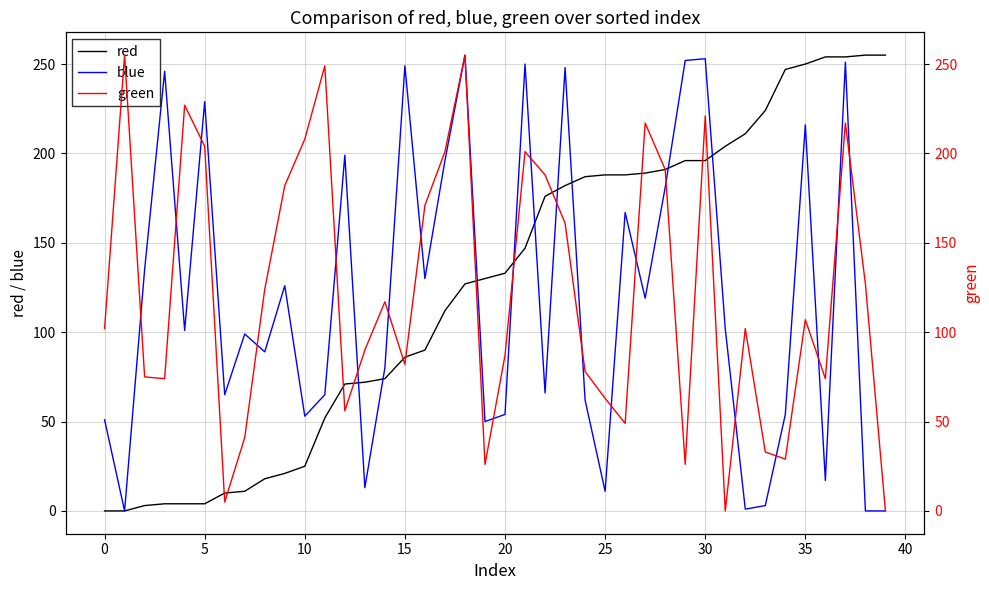

What is the maximum value for blue?

255